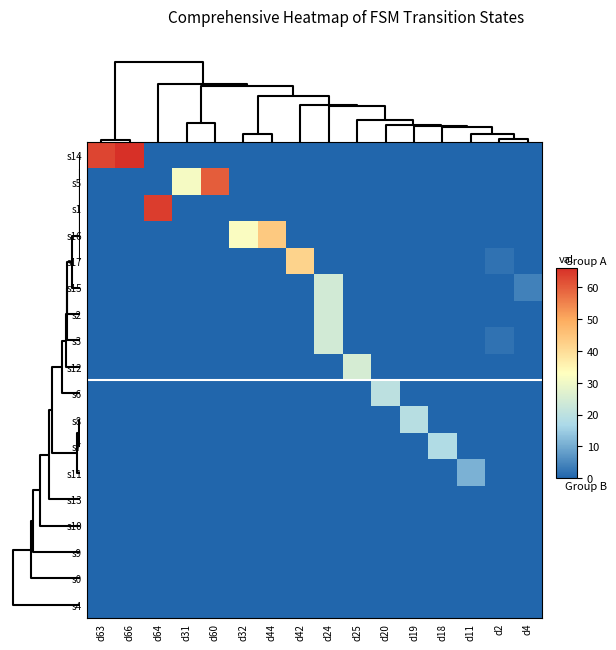

Which category has the highest value across all series?

d66